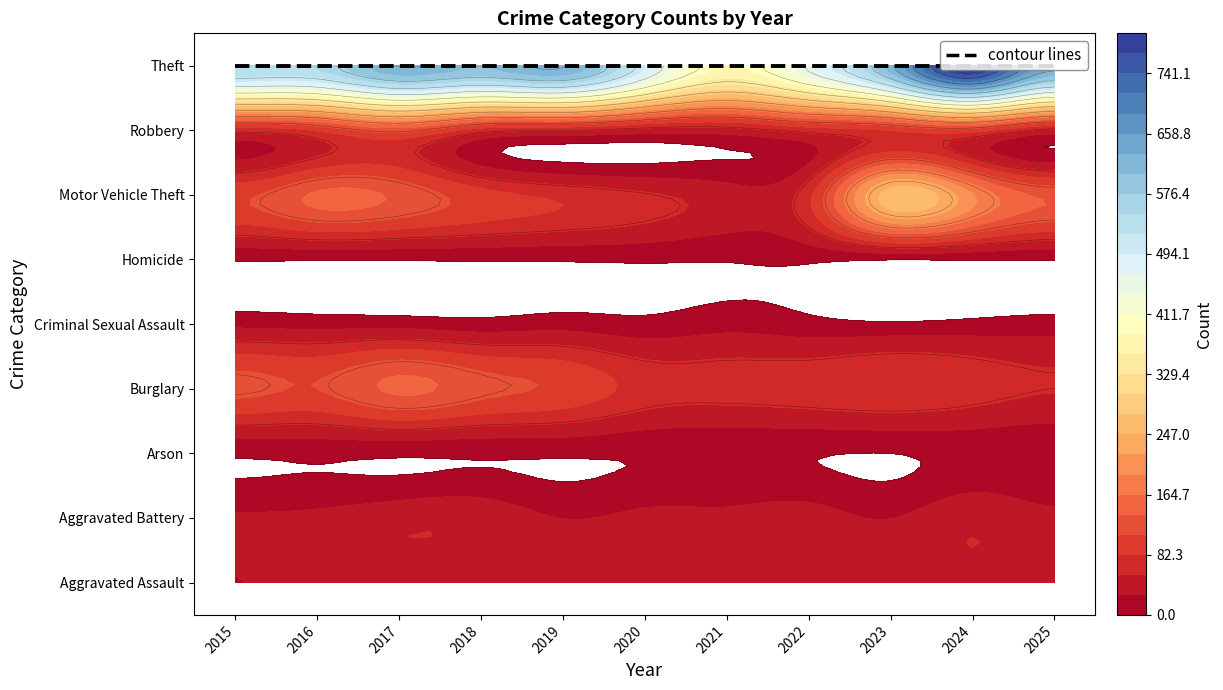

Which series has the largest total across all categories?

Theft